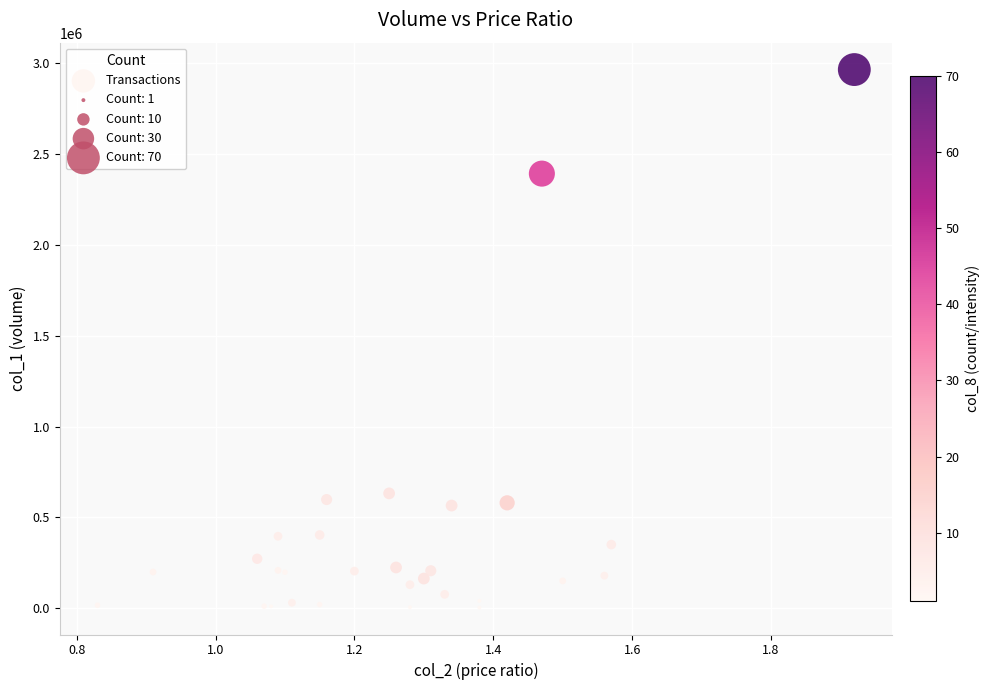

What Y value in the scatter plot is closest to 1484500?

632000